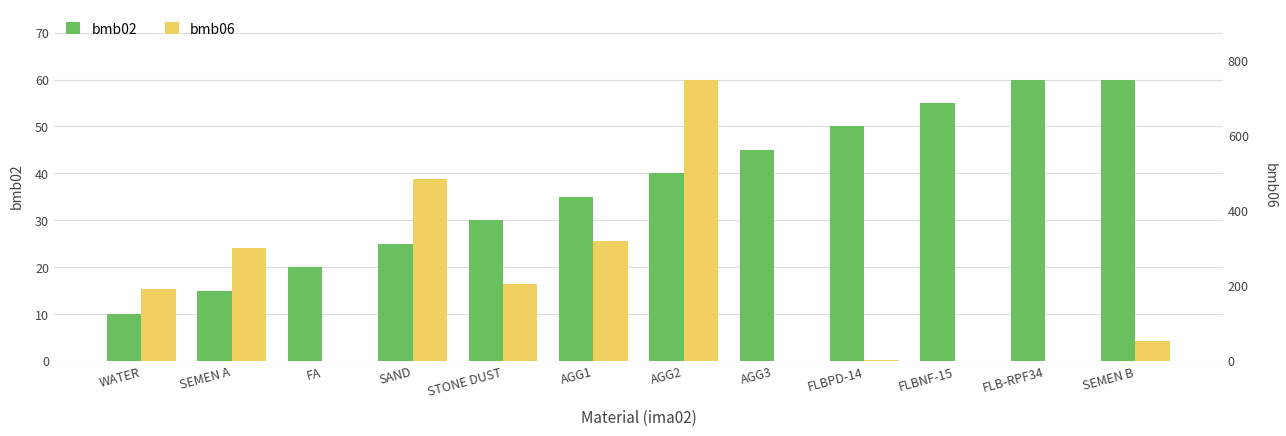

What position from the left is FLBNF-15?

10